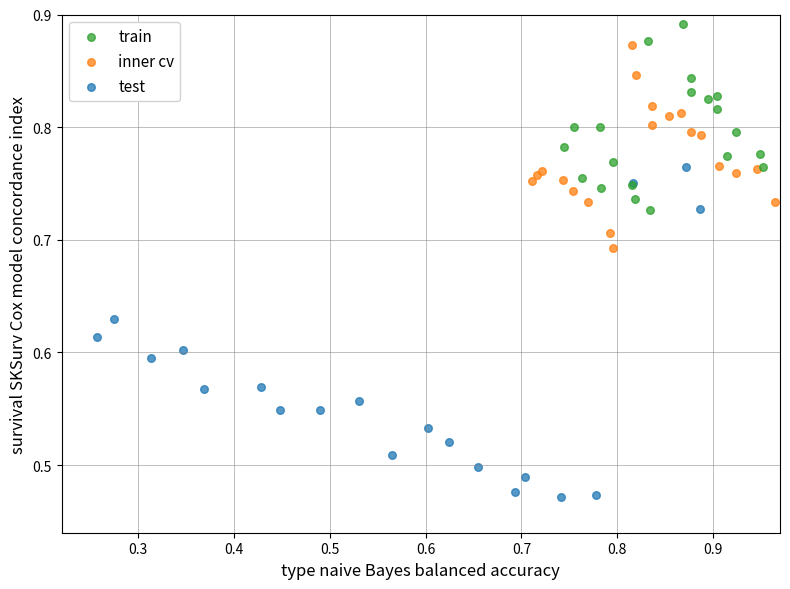

Which series has the widest spread of Y values?

test